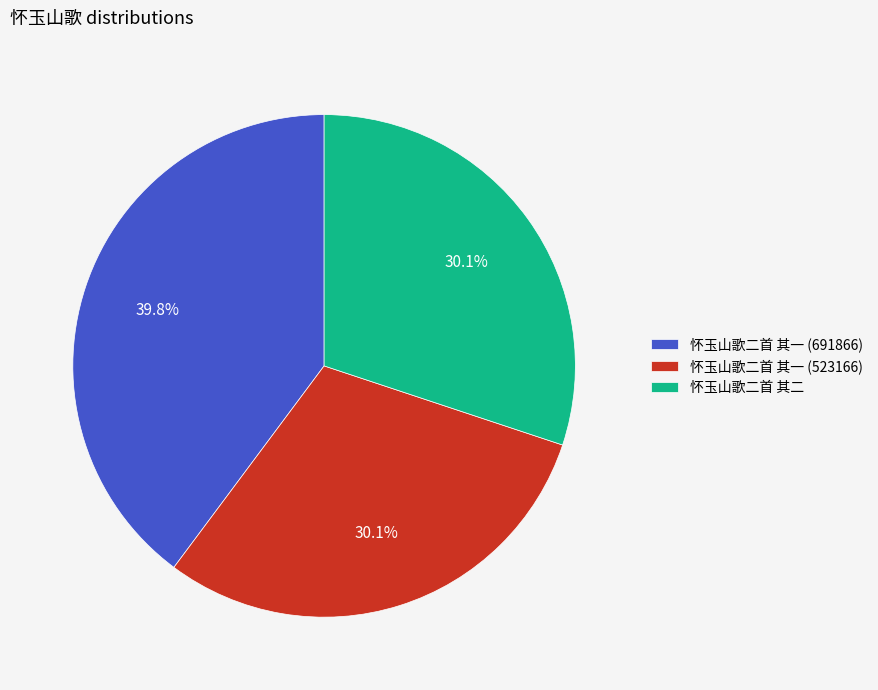

True or false: 怀玉山歌二首 其一 (691866) accounts for 27% of the total.

False